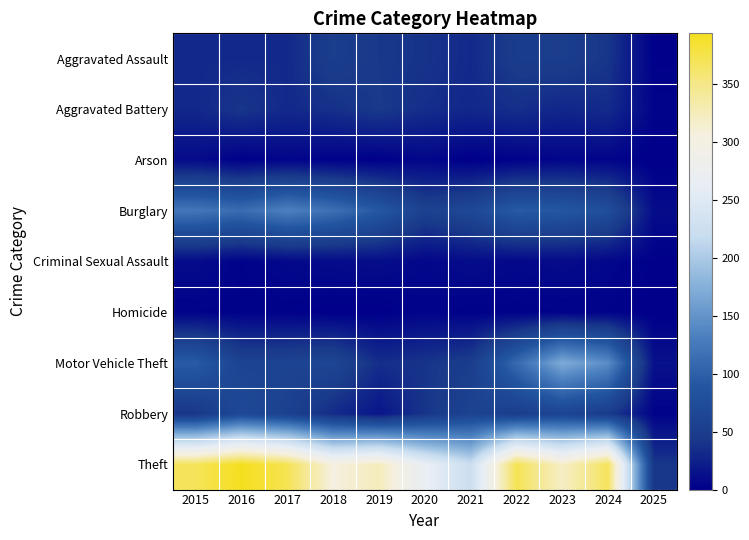

Count the number of categories in the chart.

11